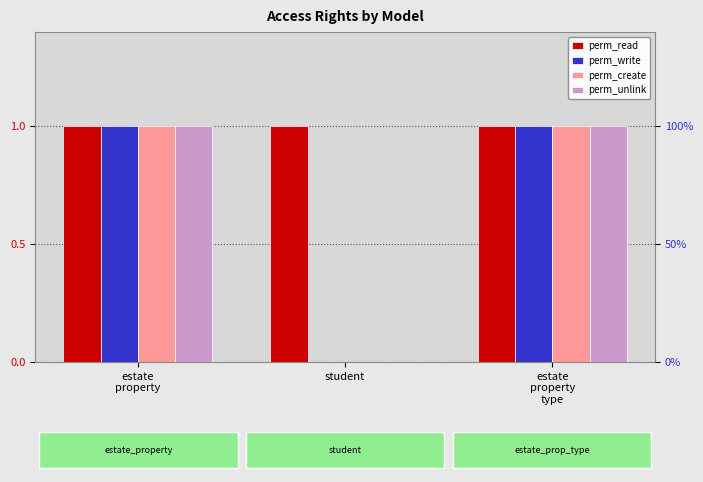

Which series has the widest spread of values?

perm_write